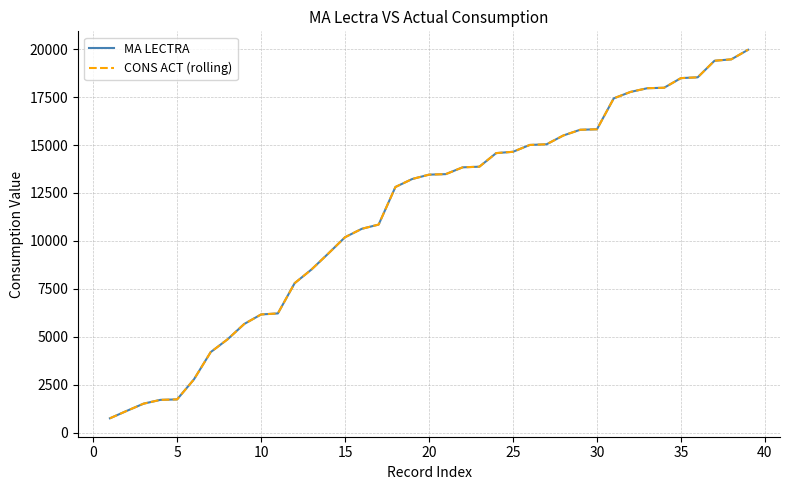

True or false: MA LECTRA and CONS ACT (rolling) intersect in this chart.

False